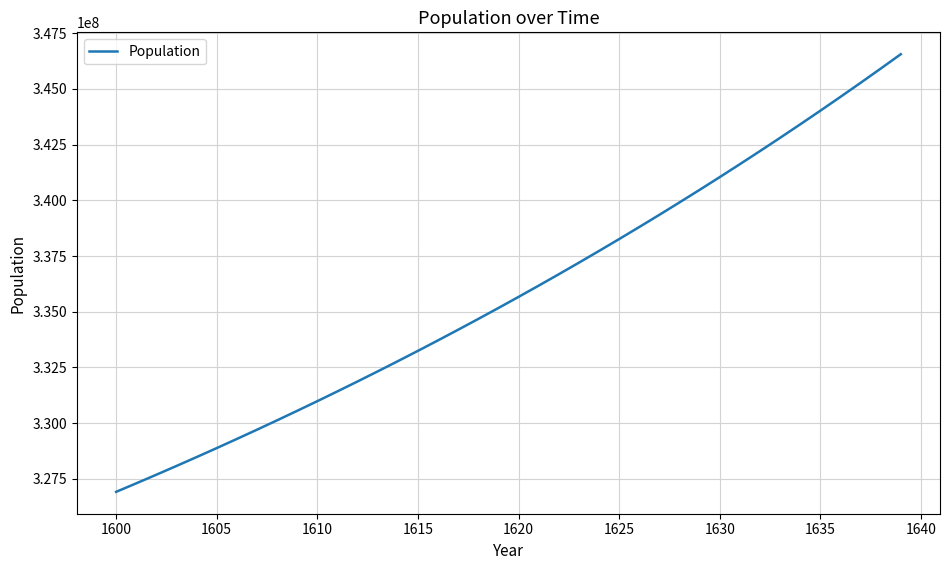

How many lines are shown in the chart?

1